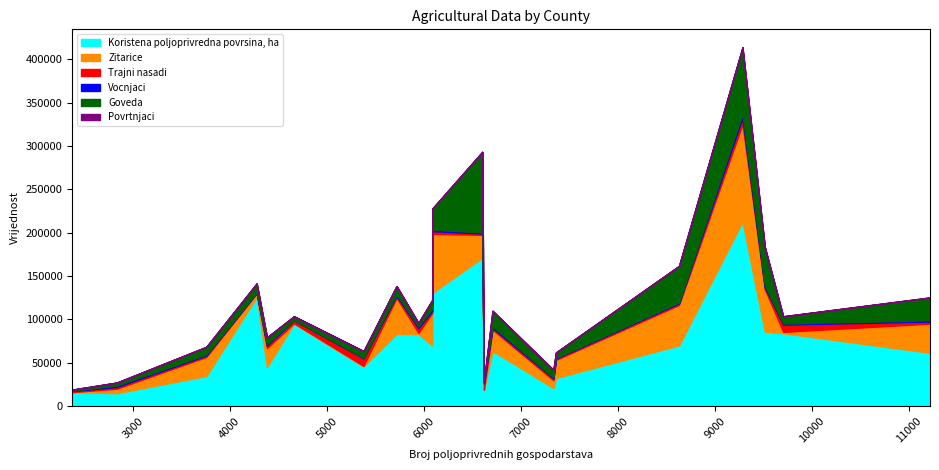

At Karlovačka, list the series in order from smallest to largest.

Povrtnjaci, Vocnjaci, Trajni nasadi, Zitarice, Goveda, Koristena poljoprivredna povrsina, ha